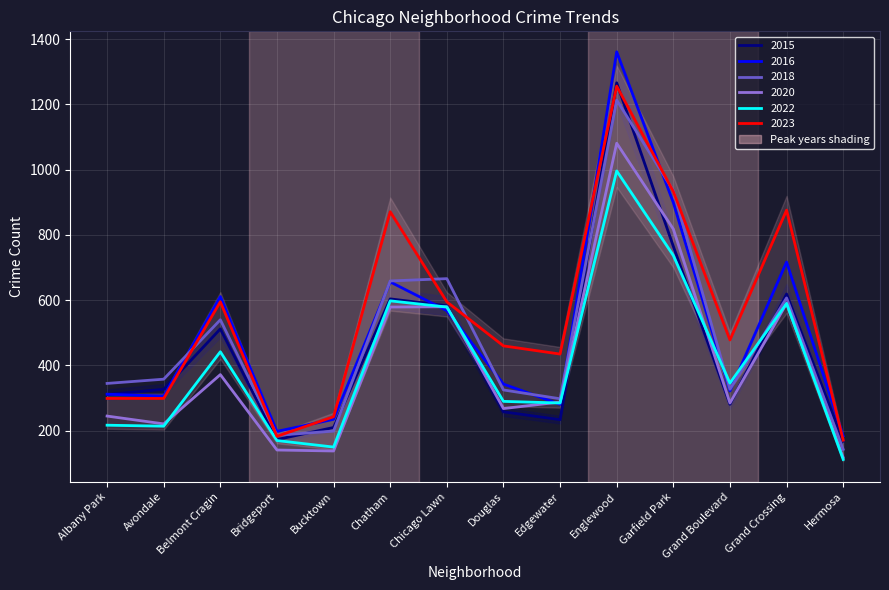

True or false: 2022 has more than 1 interior local peaks.

True